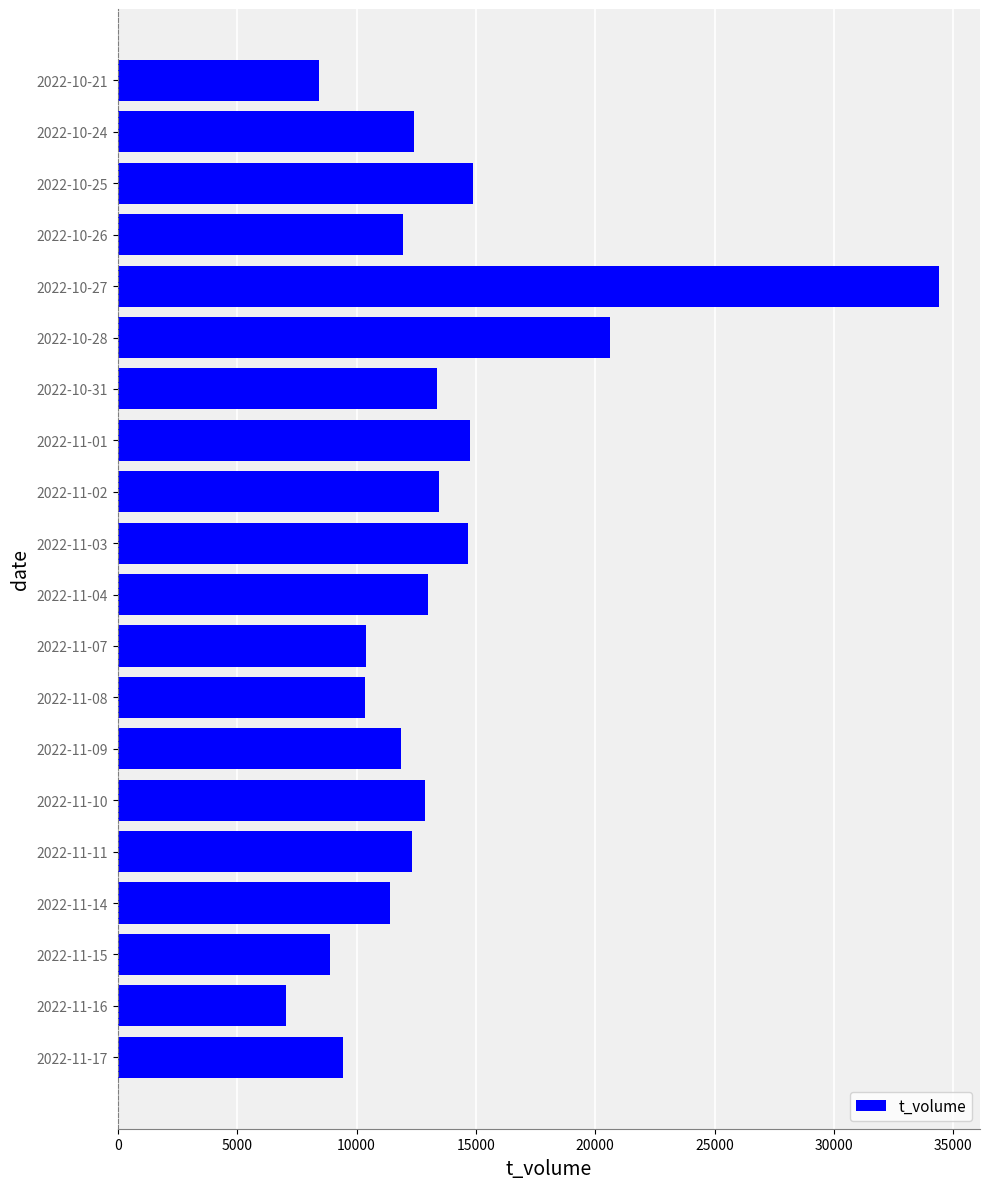

At which label is the value closest to 20725?

2022-10-28